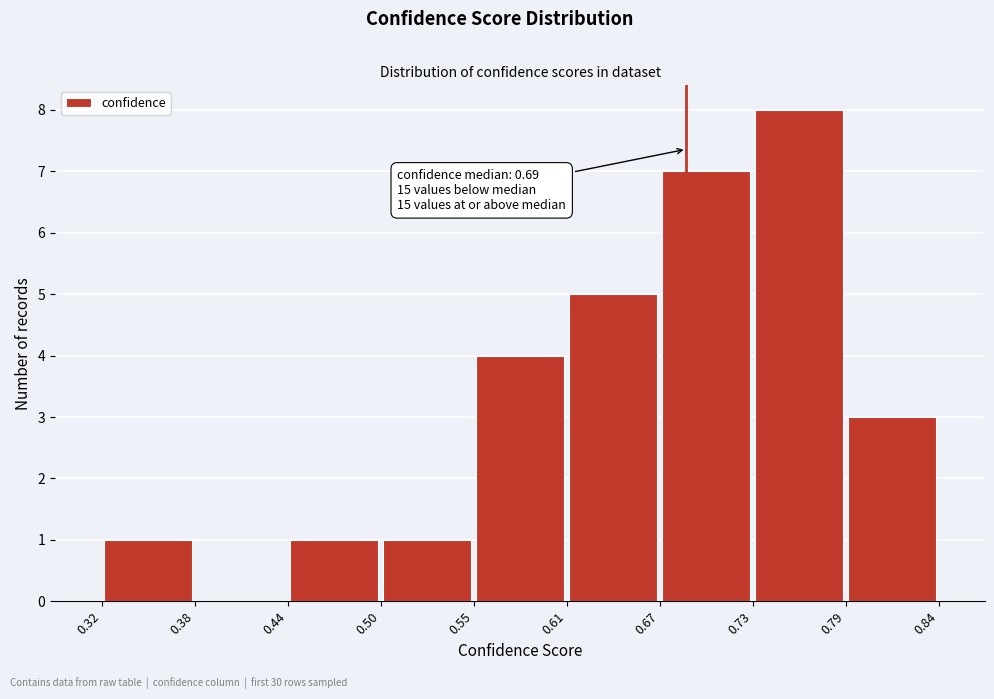

Over which range of the x-axis is the bar tallest?

0.73 to 0.79